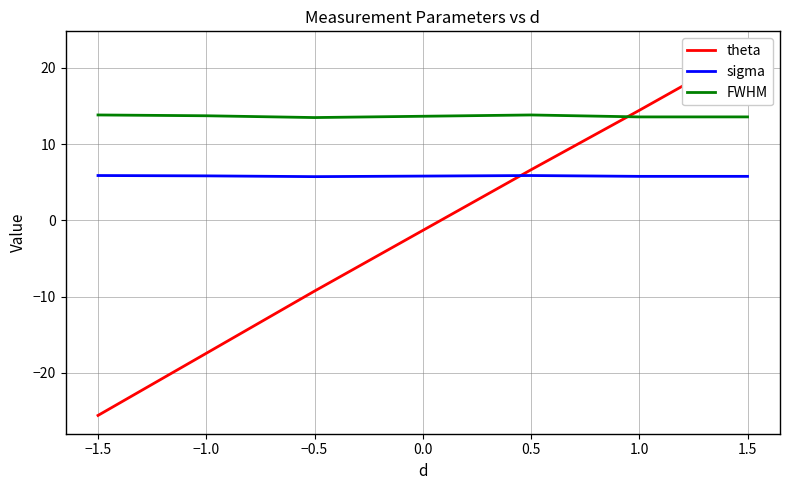

The FWHM series shows 13.6 at 1.0. True or false?

True